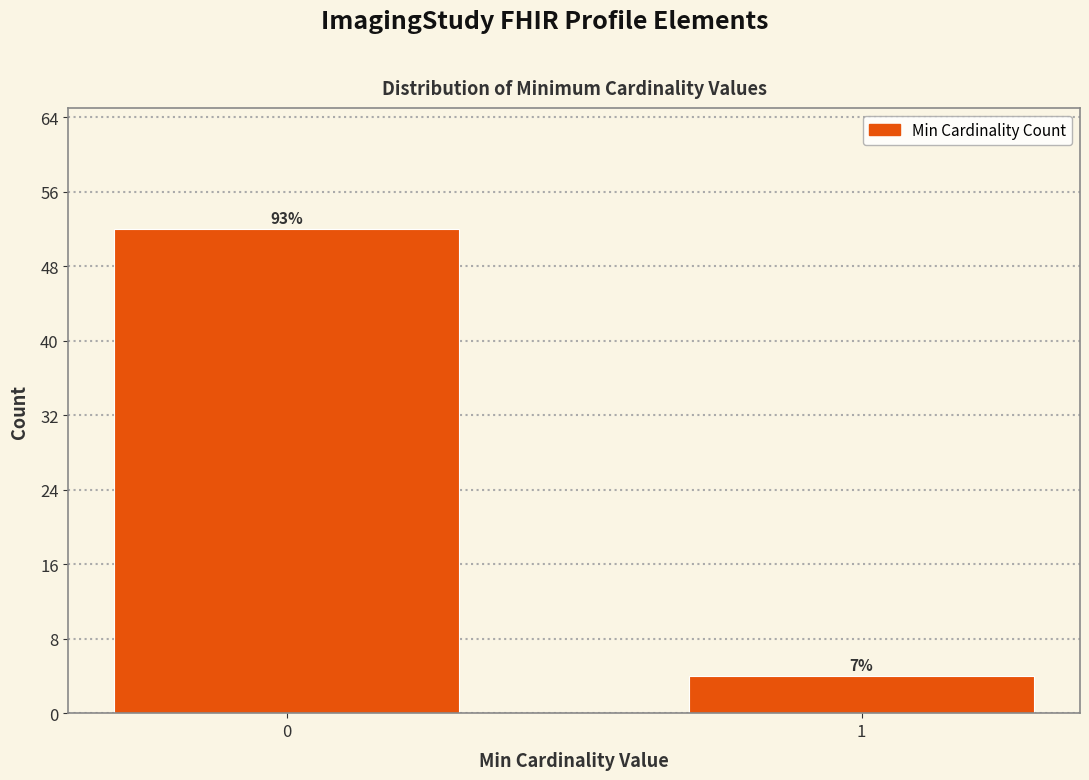

How many bars are there in total?

2